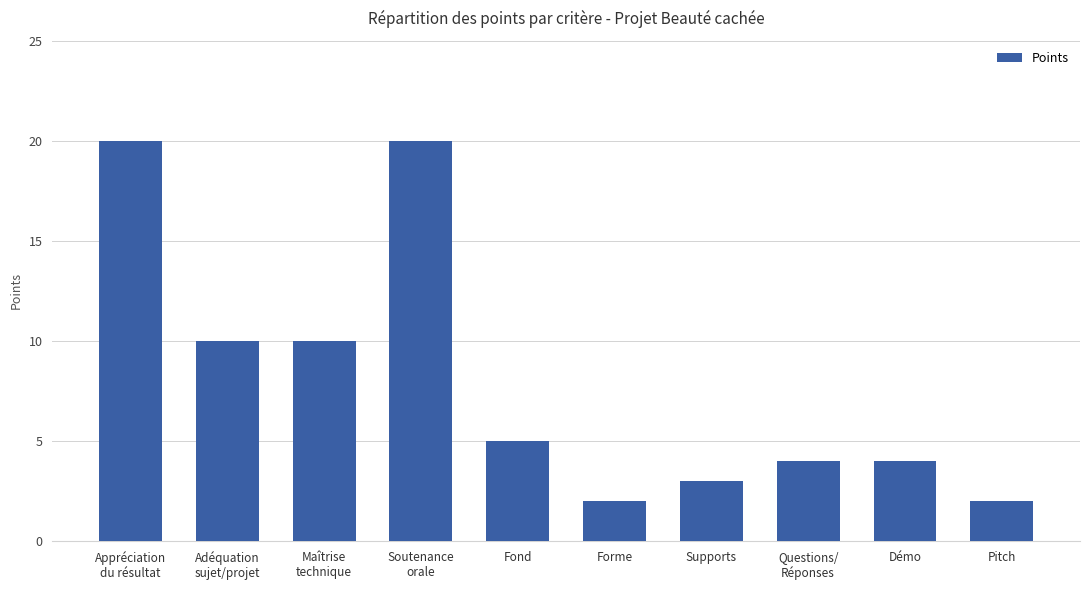

What is the difference between the maximum and second lowest values?

18